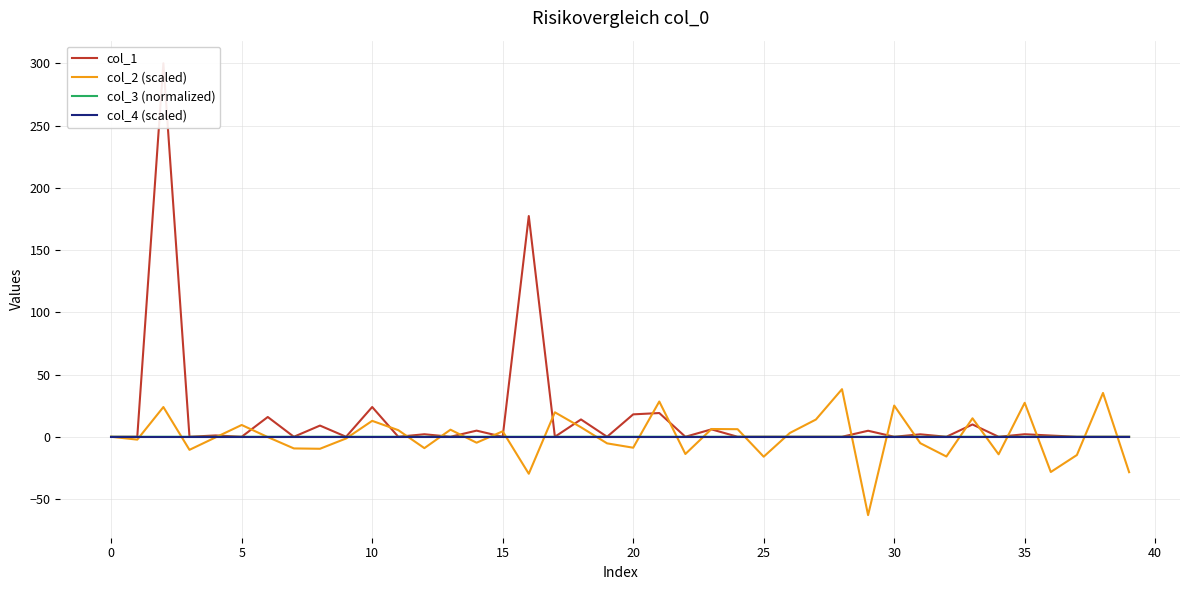

What is the total value across all series at 37?

-14.6